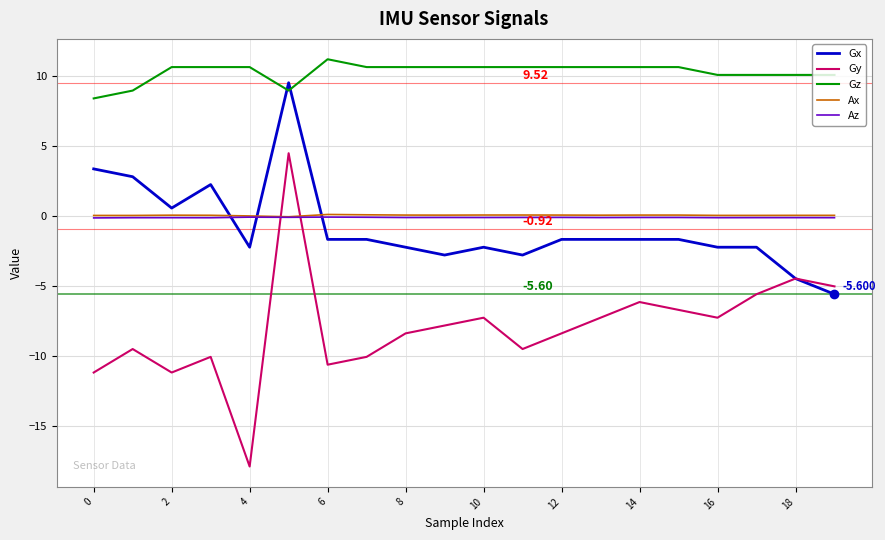

Which series has the widest spread of values?

Gy